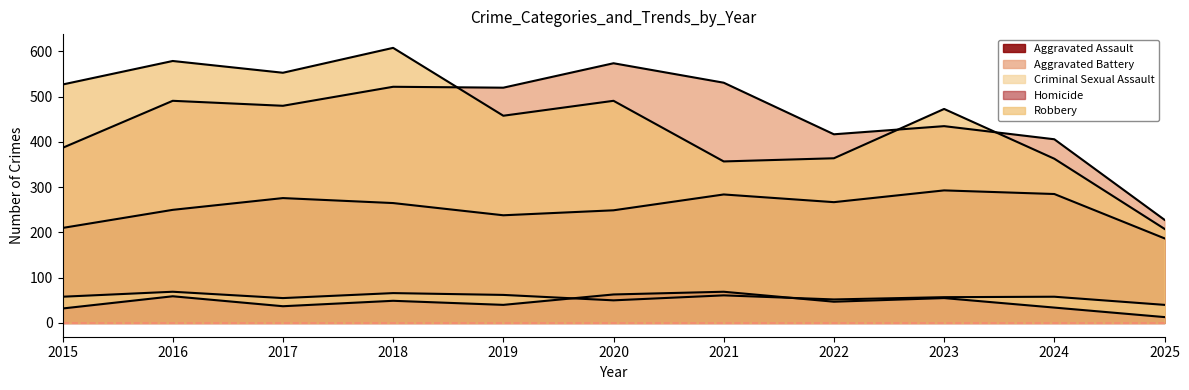

List the labels in order of Criminal Sexual Assault value, smallest first.

2025, 2020, 2022, 2017, 2023, 2015, 2024, 2021, 2019, 2018, 2016